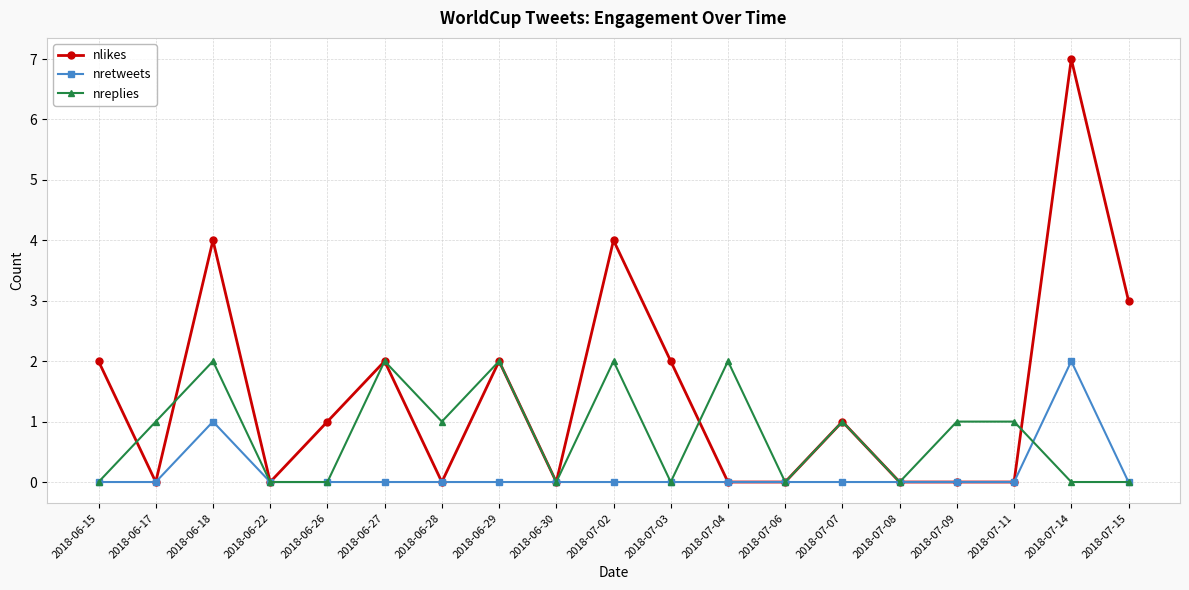

How many lines are shown in the chart?

3